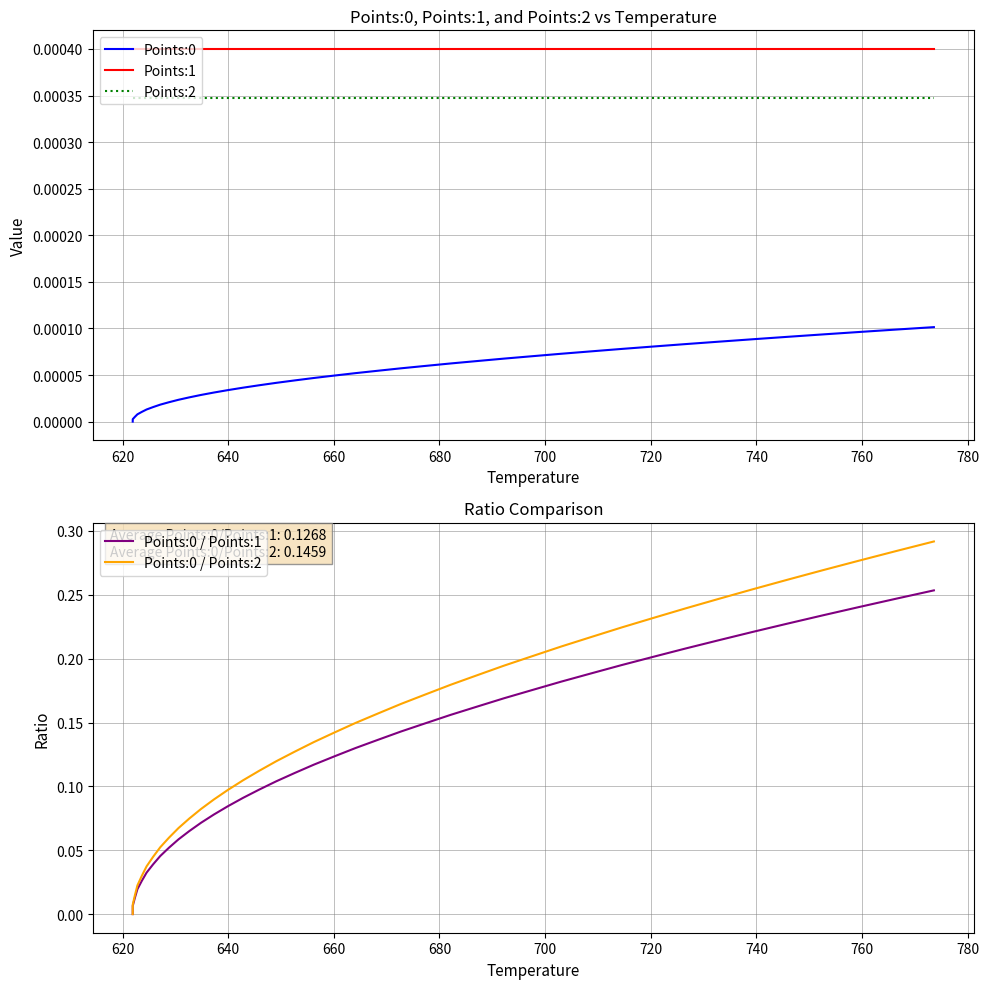

True or false: Points:1 and Points:0 intersect in this chart.

False